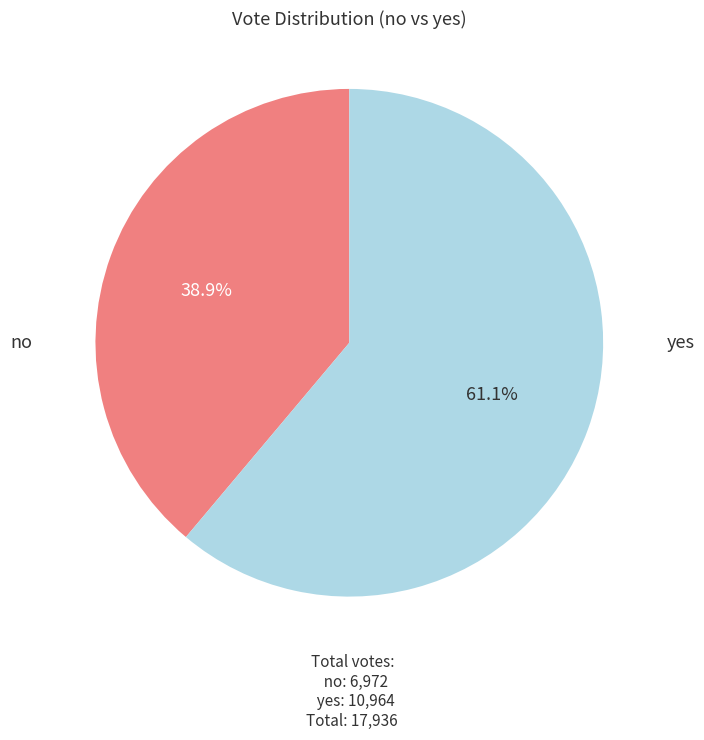

Count the number of slices in the pie.

2